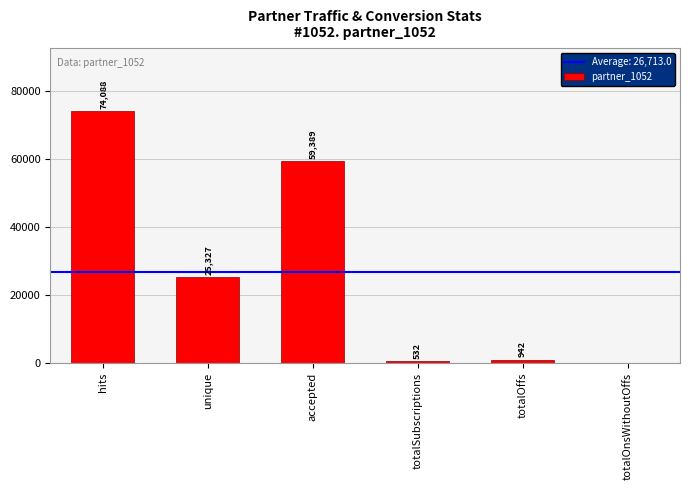

How many series are shown in this chart?

1